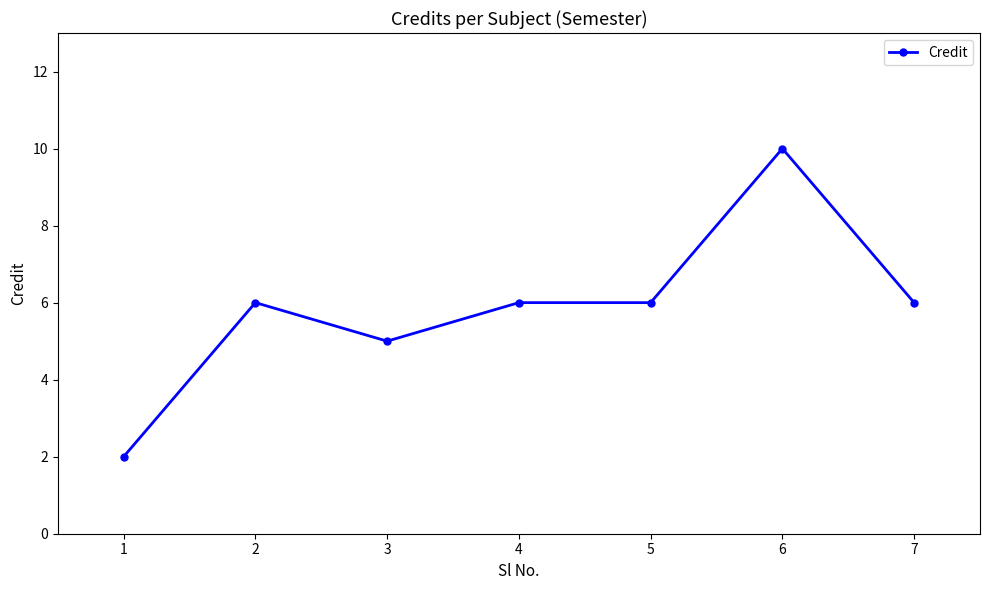

Which category has the highest value across all series?

6